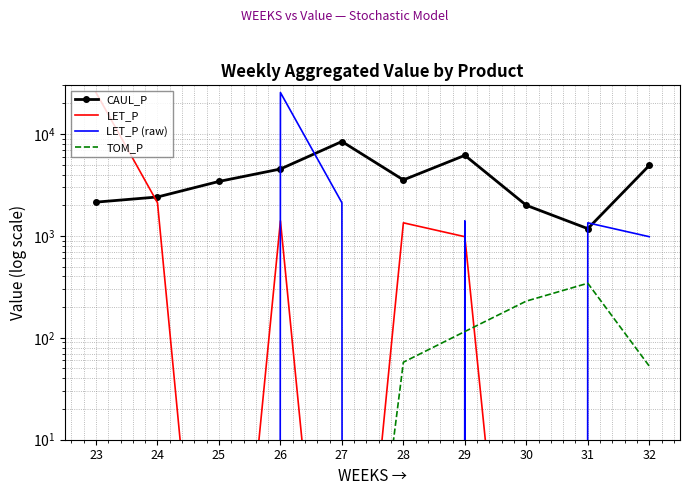

What is the average value of the CAUL_P series?

3872.4